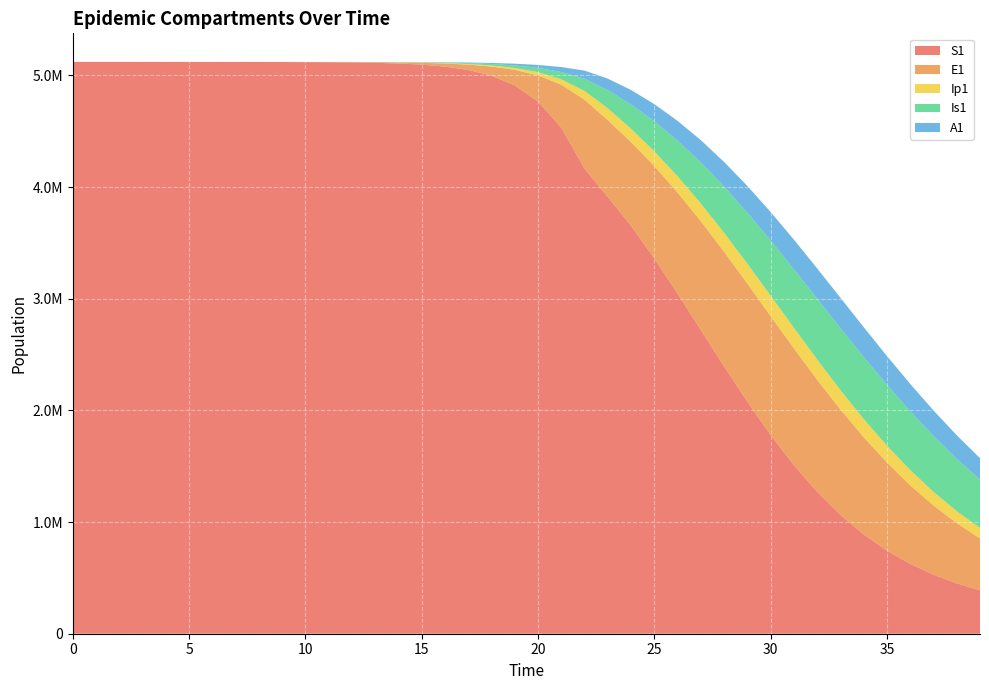

Reading left to right, what are all the values shown in this chart?

S1: 5120500.0	5120492.7	5120483.3	5120468.1	5120442.4	5120398.2	5120322.0	5120190.6	5119964.0	5119573.4	5118899.8	5117738.6	5115737.1	5112288.3	5106349.2	5096131.3	5078580.9	5048522.1	4997291.1	4910702.0	4766416.9	4531672.0	4164562.3	3911472.1	3653151.7	3360501.4	3045595.4	2719493.6	2393120.0	2076965.7	1780250.8	1510060.9	1270810.7	1064187.4	889527.7	744457.0	625591.5	529150.7	451404.2	388945.2
E1: 0.0	6.4	13.2	23.4	40.6	70.1	120.8	208.4	359.3	619.5	1068.2	1841.6	3174.6	5471.0	9424.7	16223.7	27892.4	47849.9	81783.6	138900.5	233393.7	385209.6	617416.3	686974.9	749620.3	827045.3	905198.9	974240.6	1026795.6	1057643.4	1063941.5	1045409.2	1004175.7	944244.1	870706.2	788919.6	703830.6	619539.4	539114.8	464605.0
Ip1: 0.0	0.5	1.4	2.7	4.9	8.5	14.7	25.4	43.8	75.6	130.3	224.7	387.4	667.8	1150.7	1981.7	3409.7	5857.3	10034.7	17111.3	28948.5	48328.1	78935.5	105930.8	119031.6	131993.4	145520.9	158600.7	169947.8	178426.4	183209.2	183861.9	180371.8	173114.8	162762.6	150156.2	136176.5	121638.3	107221.5	93440.6
Is1: 5.0	4.1	4.1	5.1	7.5	11.9	19.8	33.6	57.5	98.8	170.1	293.1	505.2	870.7	1500.7	2585.8	4453.1	7661.7	13161.3	22546.3	38443.9	65037.9	108606.4	162026.7	217523.2	269389.5	319146.2	367468.1	413773.9	456567.0	493890.4	523756.6	544512.1	555103.3	555217.3	545287.6	526387.4	500046.5	468041.6	432199.4
A1: 0.0	0.3	1.0	2.1	4.1	7.4	13.1	22.8	39.5	68.3	117.8	203.2	350.5	604.2	1041.3	1793.8	3087.9	5308.8	9107.3	15566.2	26439.5	44439.2	73414.8	104210.1	129488.5	153435.9	176900.2	199662.1	220941.0	239703.7	254894.7	265624.2	271309.0	271749.5	267138.4	258004.8	245119.6	229383.5	211722.8	193006.7